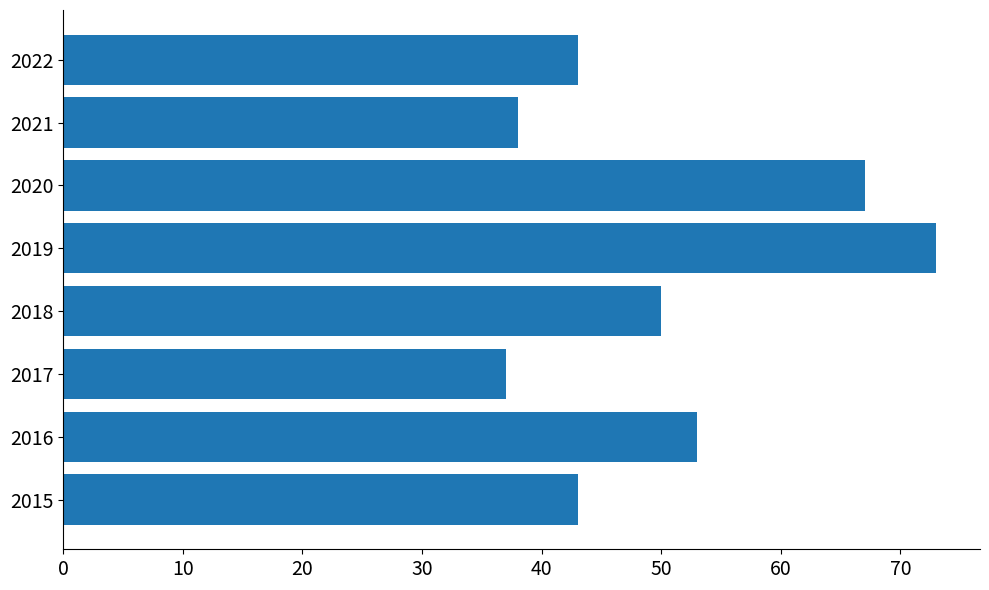

Is it true that the value at 2019 is 73?

True